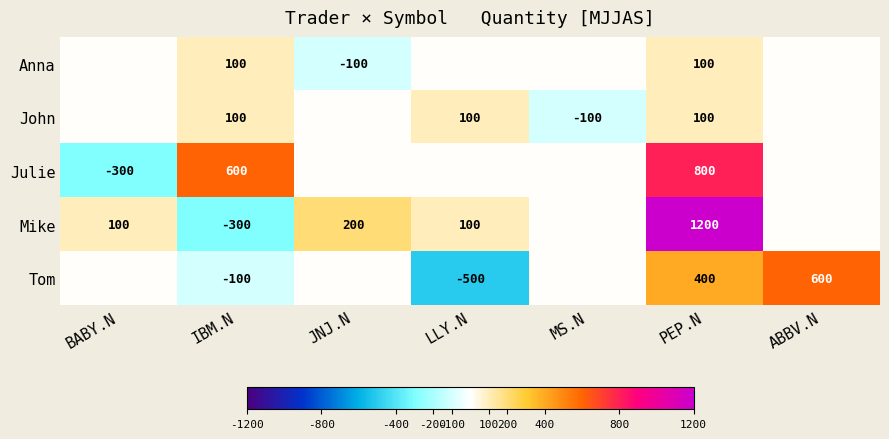

The value of John at LLY.N is 100. True or false?

True